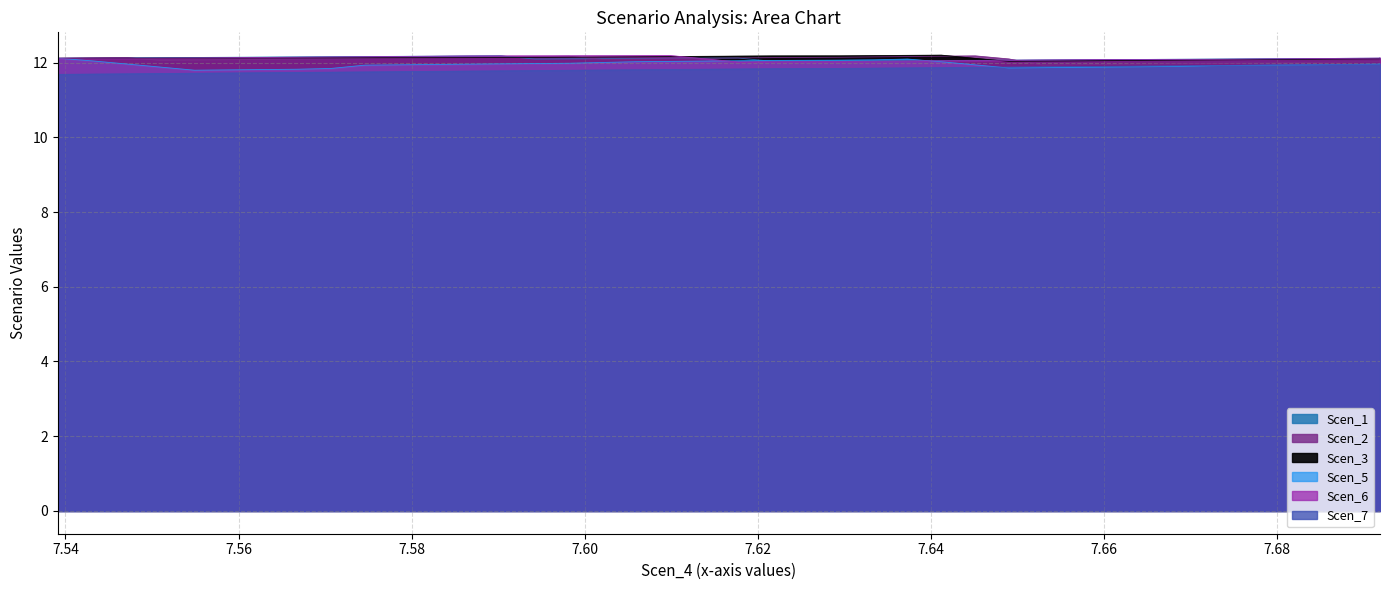

What is the average value of the Scen_3 series?

12.1